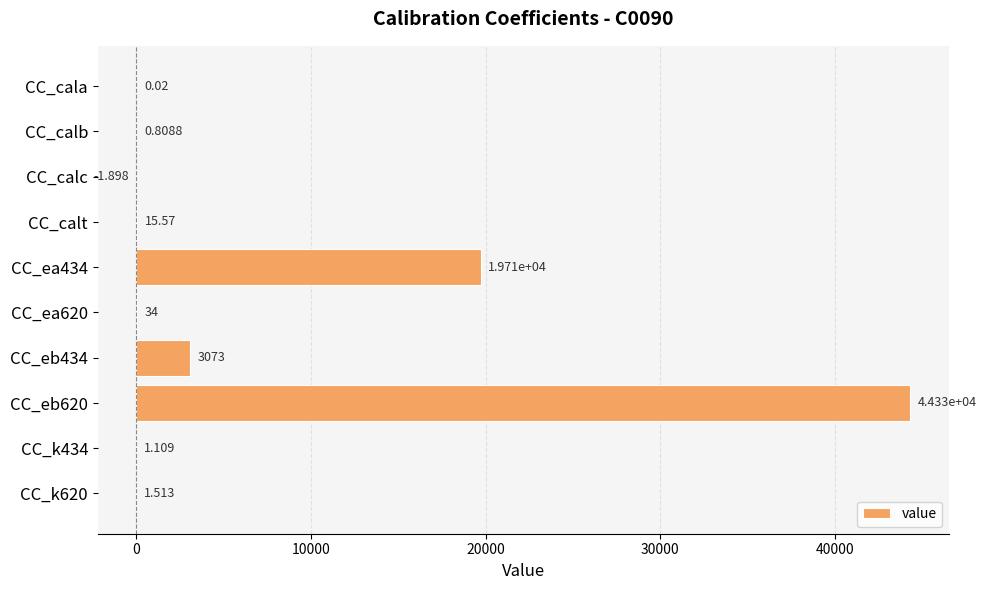

What is the difference between the second highest and second lowest values?

19706.0